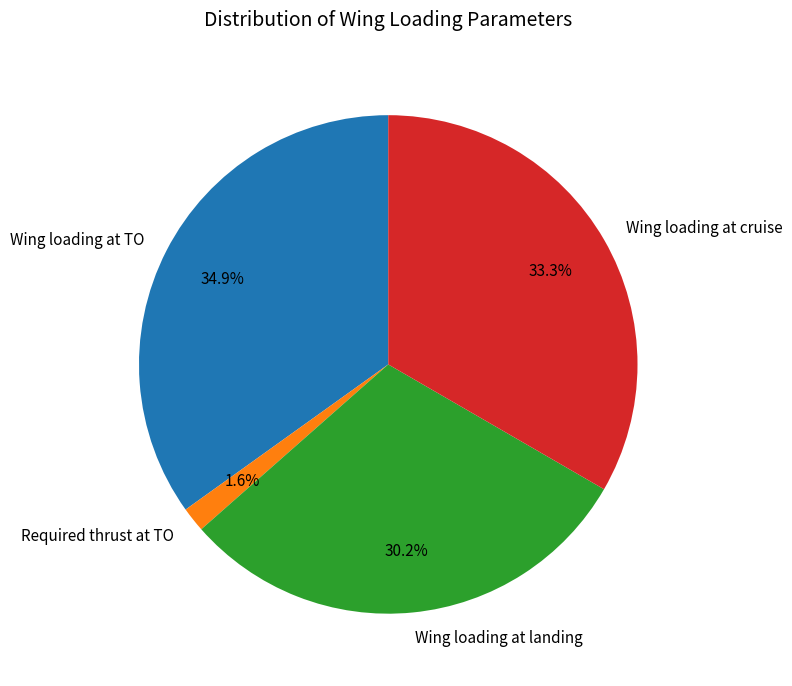

Which has a higher value, Wing loading at cruise or Wing loading at landing?

Wing loading at cruise